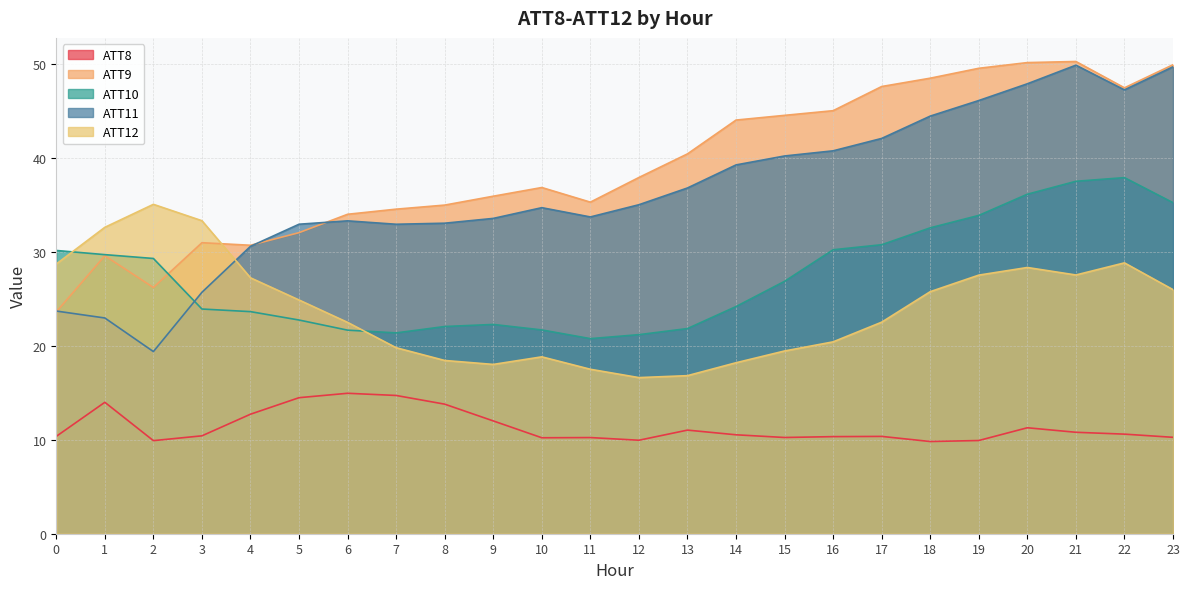

How many distinct data groups are displayed?

5